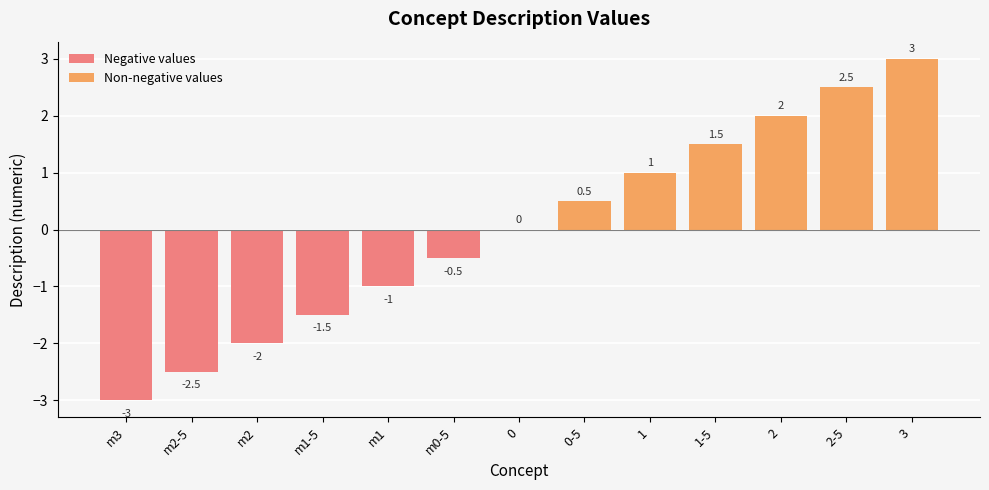

What is the lowest value of the Negative values series?

-3.0